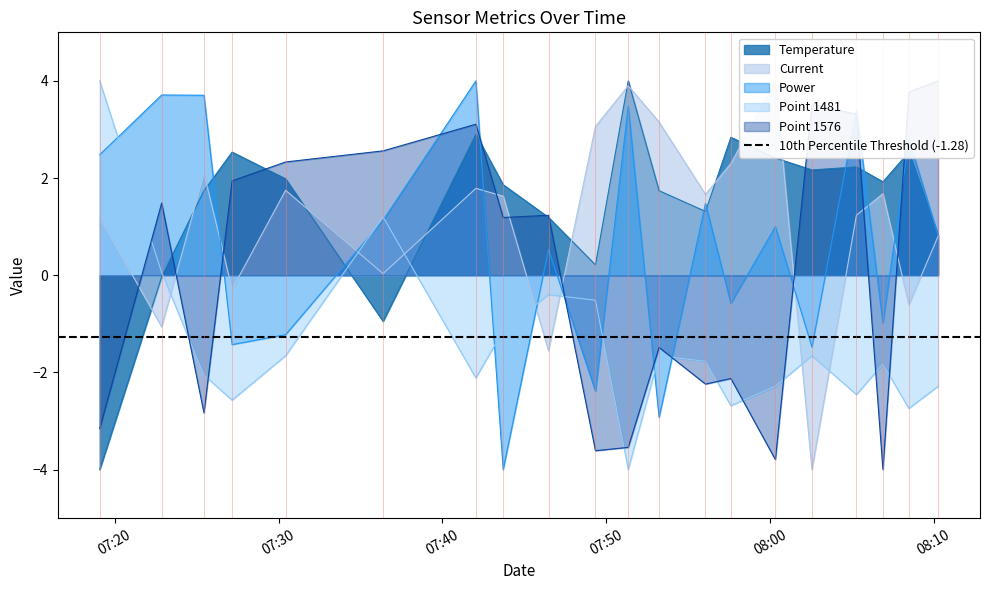

What is the lowest value of the Power series?

-4.0